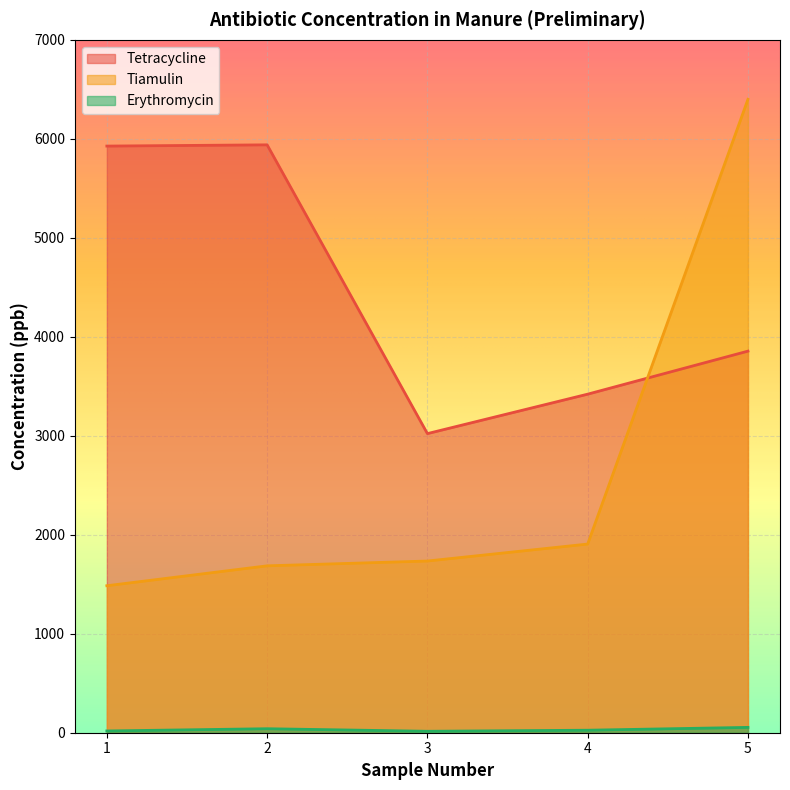

True or false: Erythromycin has more than 1 points higher than both neighbors.

False